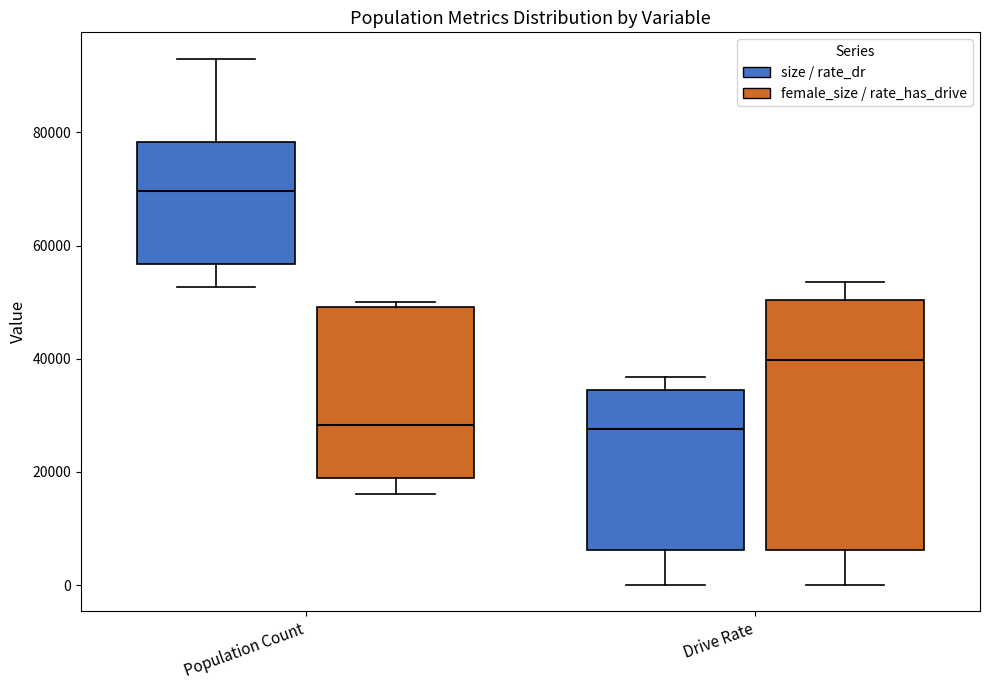

Reading left to right, transcribe this box plot: for each box, give where its median line is, the range the box spans, and where its two whiskers end, as read against the y-axis. The values are not printed on the chart, so give them approximately, as read against the axis.

Population Count (size / rate_dr): median 70000, box 56000 to 78000, whiskers 52000 to 94000
Population Count (female_size / rate_has_drive): median 28000, box 18000 to 50000, whiskers 16000 to 50000 (just above the box's upper edge)
Drive Rate (size / rate_dr): median 28000, box 6000 to 34000, whiskers 0 to 36000
Drive Rate (female_size / rate_has_drive): median 40000, box 6000 to 50000, whiskers 0 to 54000